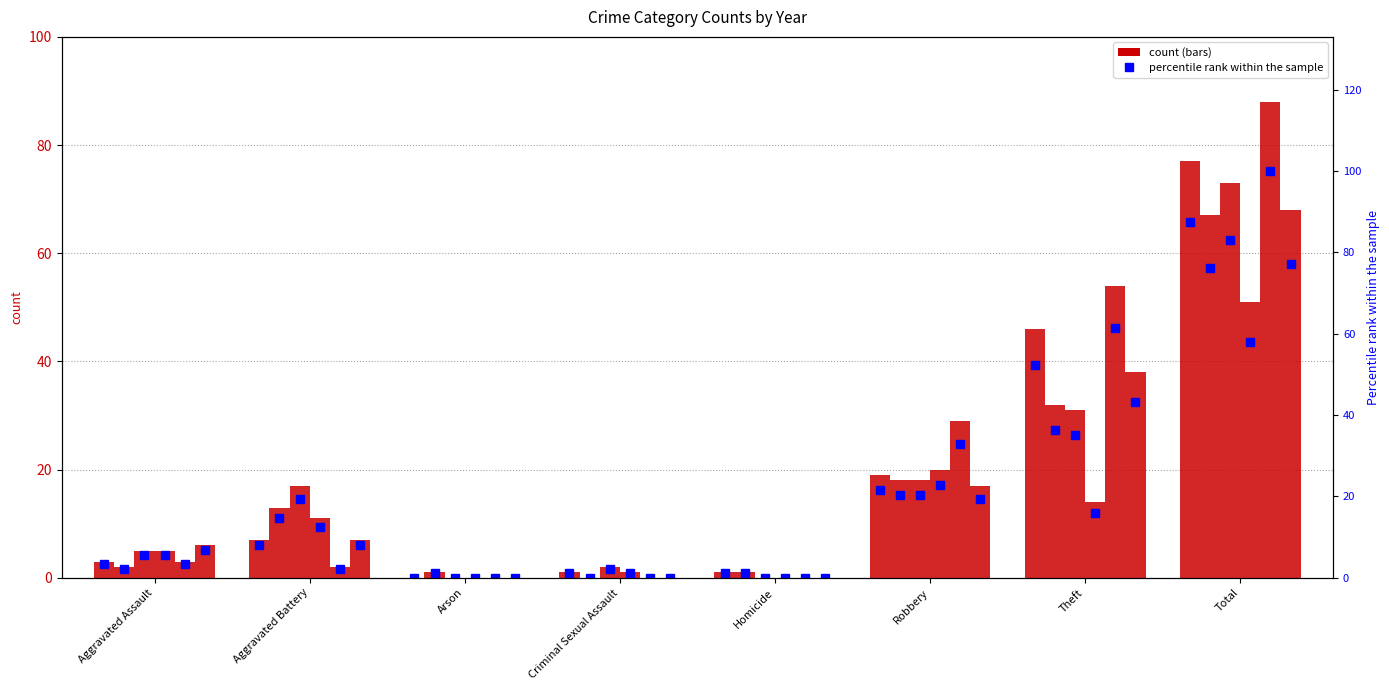

How many values in the 2017 pct series exceed 7?

4